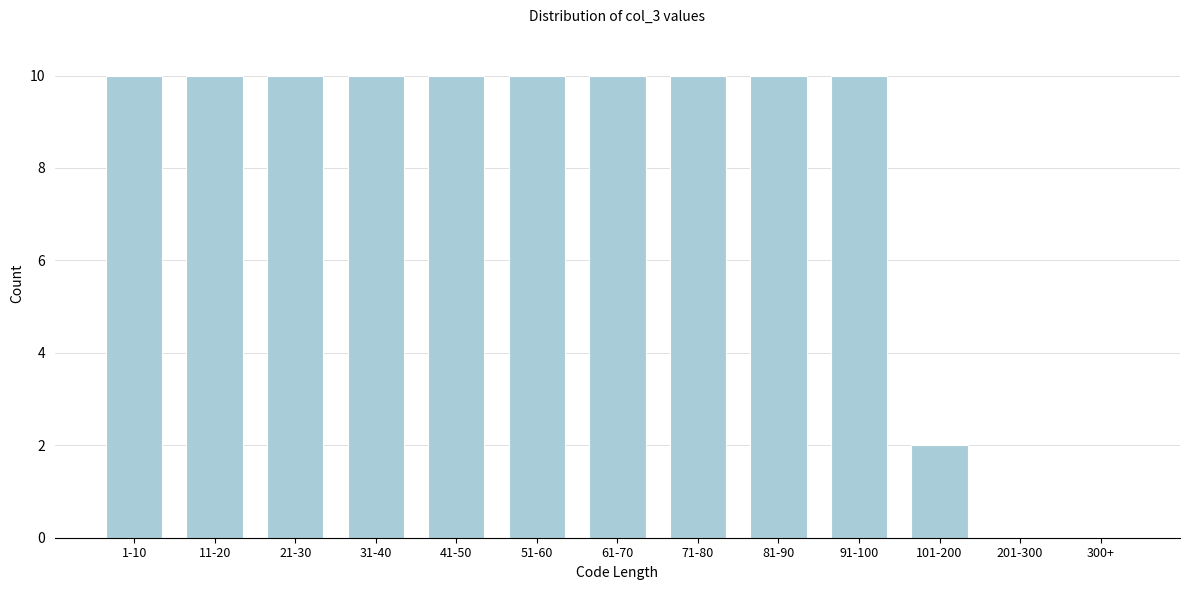

Reading left to right, what are all the values shown in this chart?

1-10=10	11-20=10	21-30=10	31-40=10	41-50=10	51-60=10	61-70=10	71-80=10	81-90=10	91-100=10	101-200=2	201-300=0	300+=0